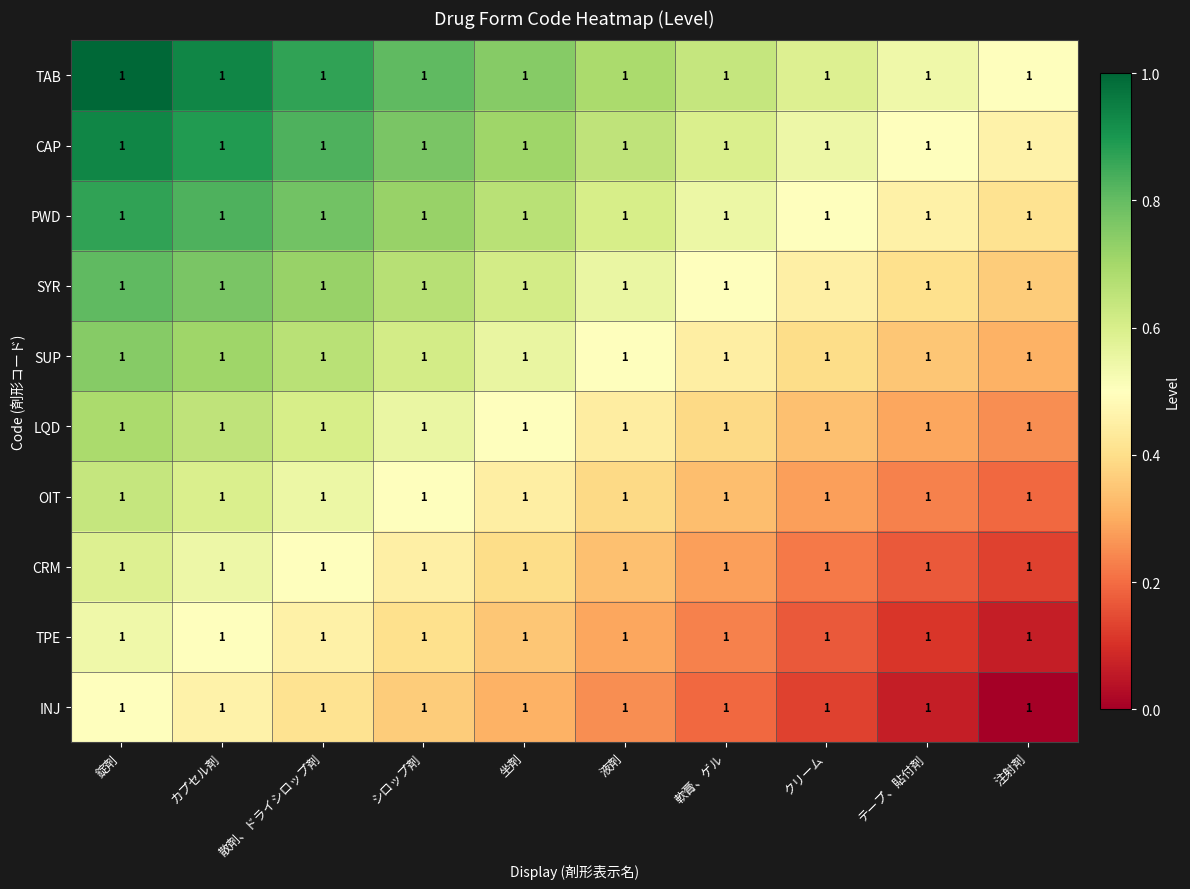

Which series has the largest total across all categories?

TAB